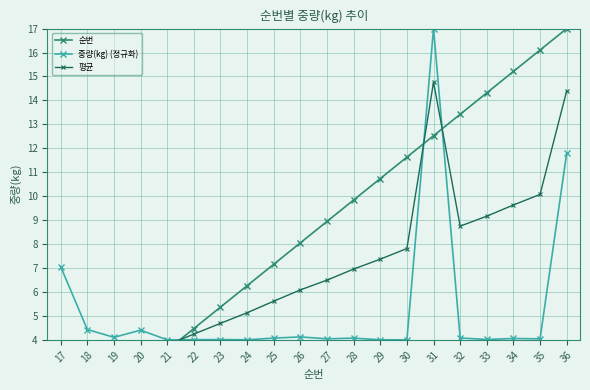

Which category has the lowest value across all series?

17